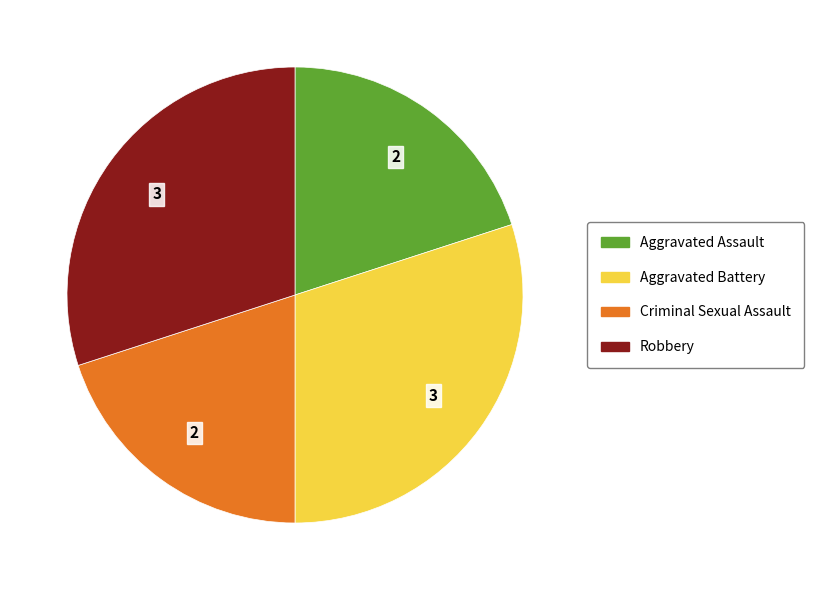

True or false: Aggravated Assault accounts for 8% of the total.

False